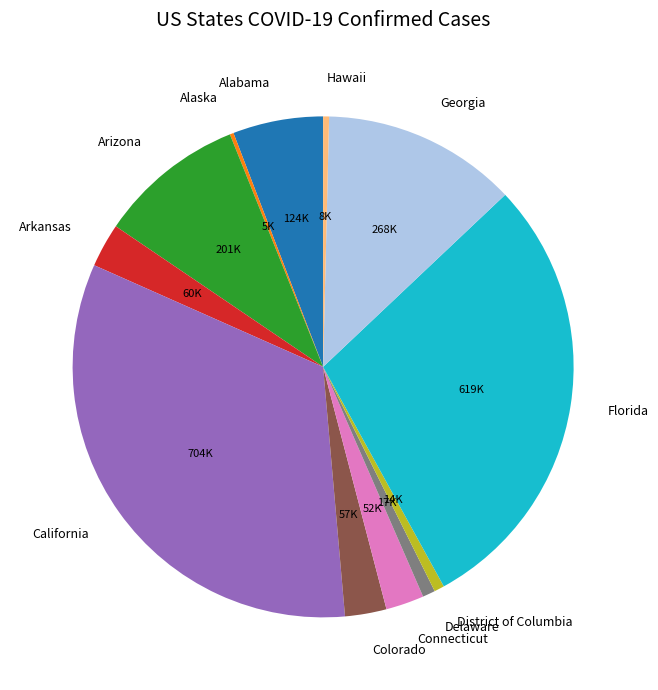

Is it true that Connecticut is 2% of the pie?

True